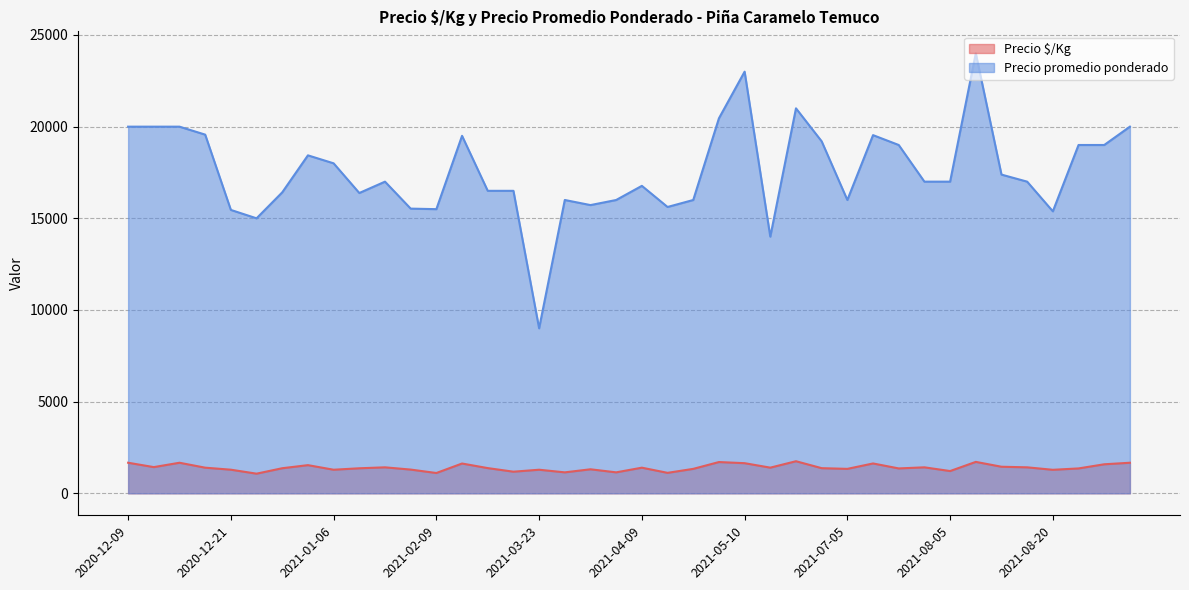

What is the spread (max minus min) of values at 2021-05-10?

21357